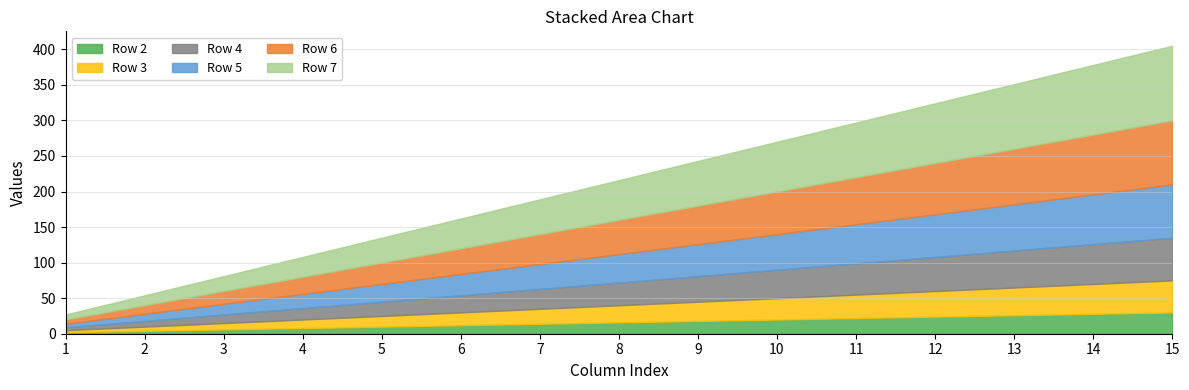

Which label corresponds to the largest value in the chart?

15